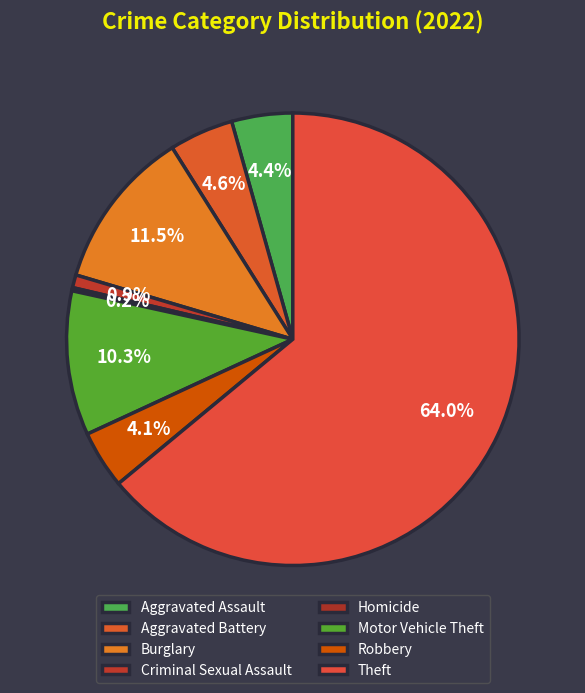

What is the change in value from Criminal Sexual Assault to Homicide?

-3